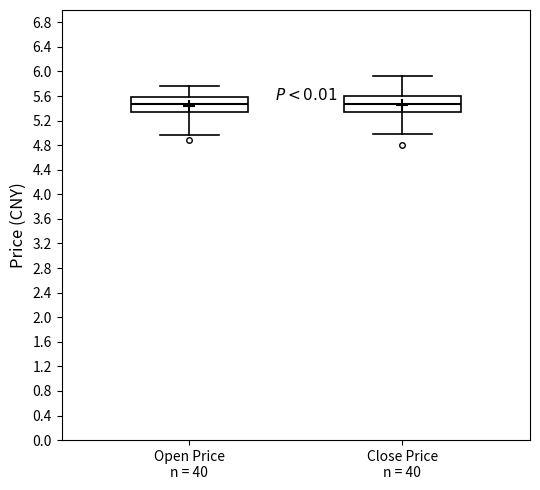

Where is the lower edge of the box for Close Price n = 40 on the y-axis? The values are not printed on the chart, so give them approximately, as read against the axis.

5.35